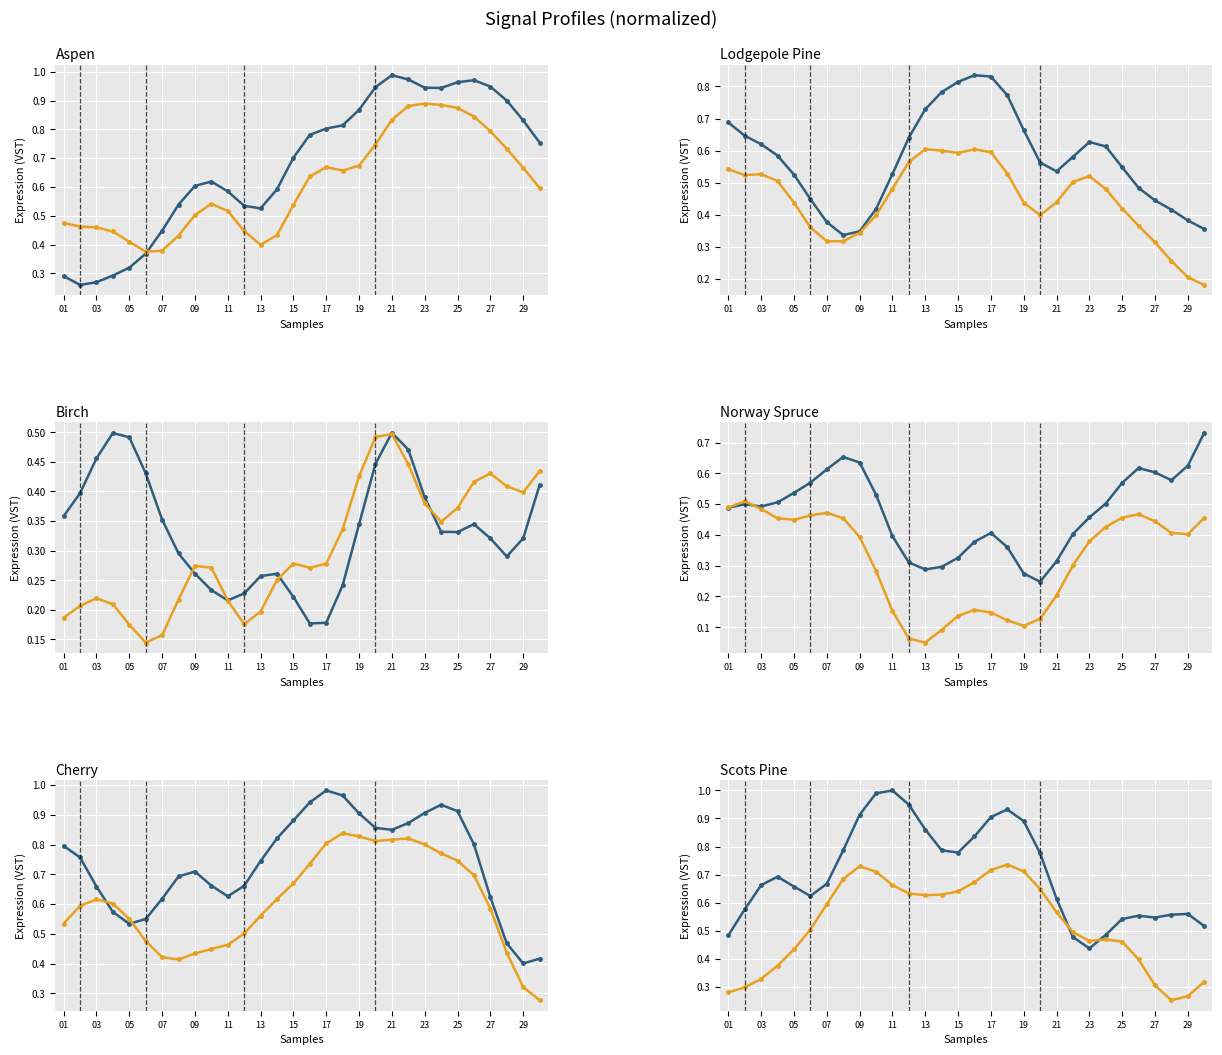

True or false: Series 2 has more than 0 interior local peaks.

True